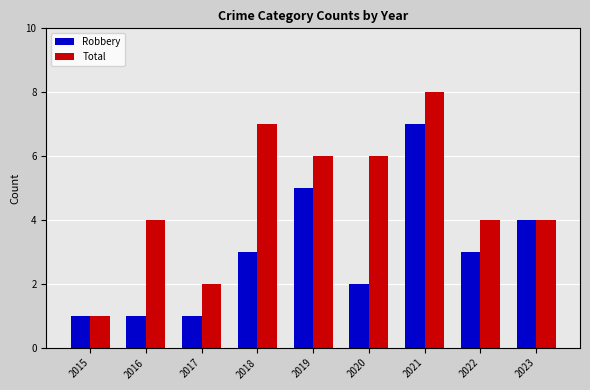

Does the chart contain any negative values?

No